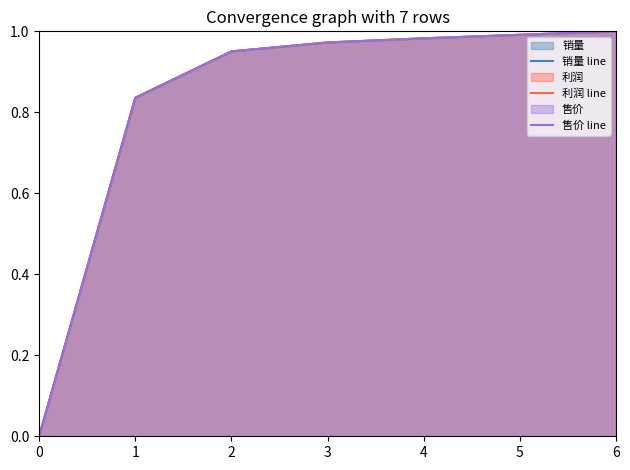

How many lines are shown in the chart?

3